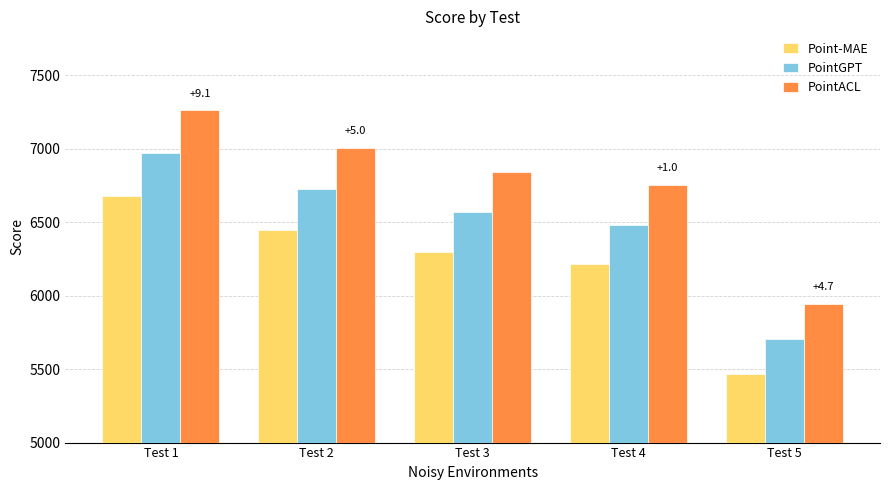

How many bars are there in total?

15